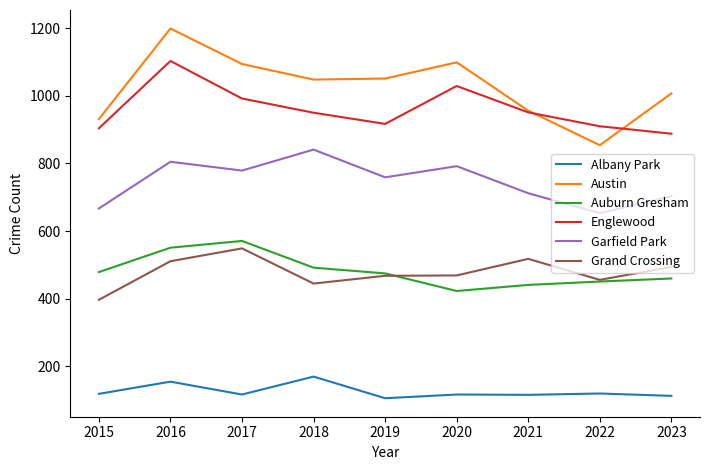

Which series has the largest range (max minus min)?

Austin